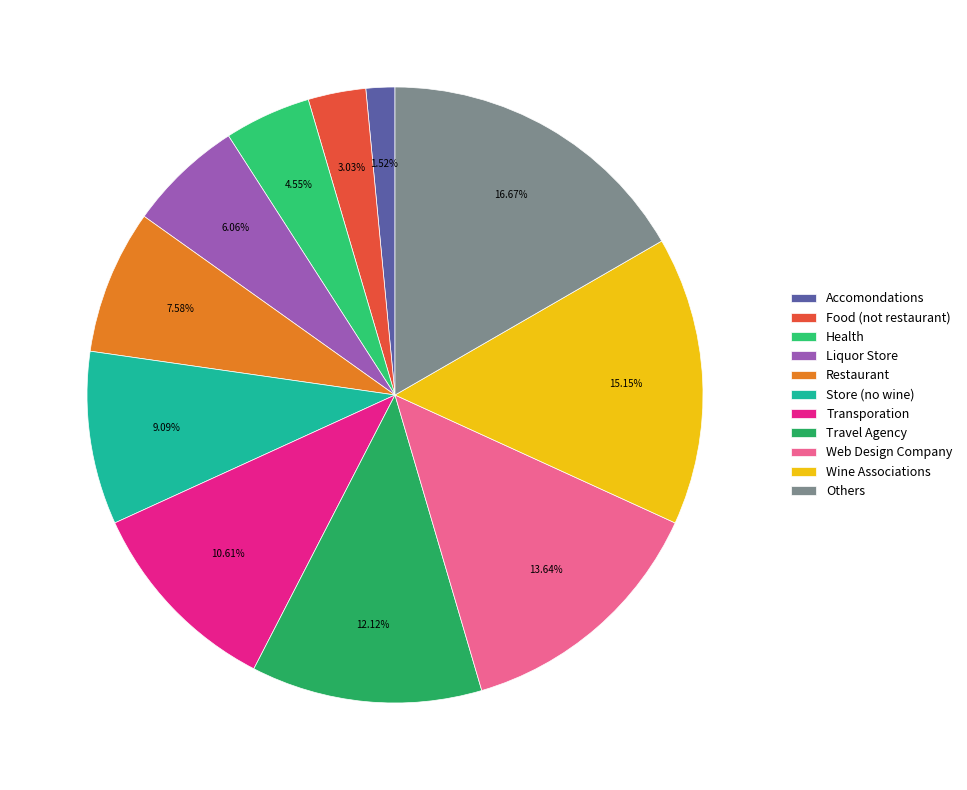

Do Liquor Store and Travel Agency together represent more than half of the pie?

No